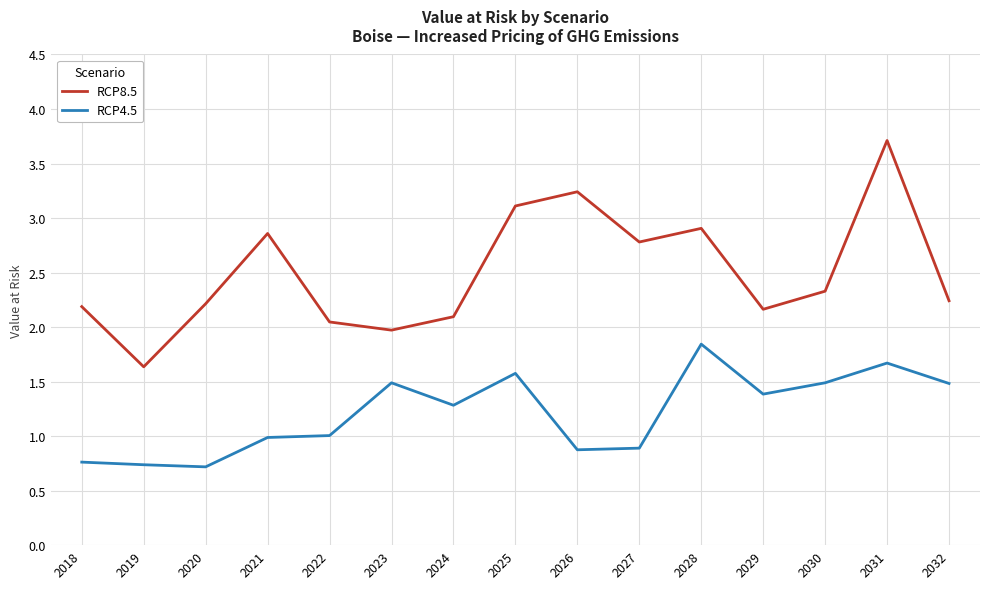

Does the chart display data point markers on the line(s)?

No